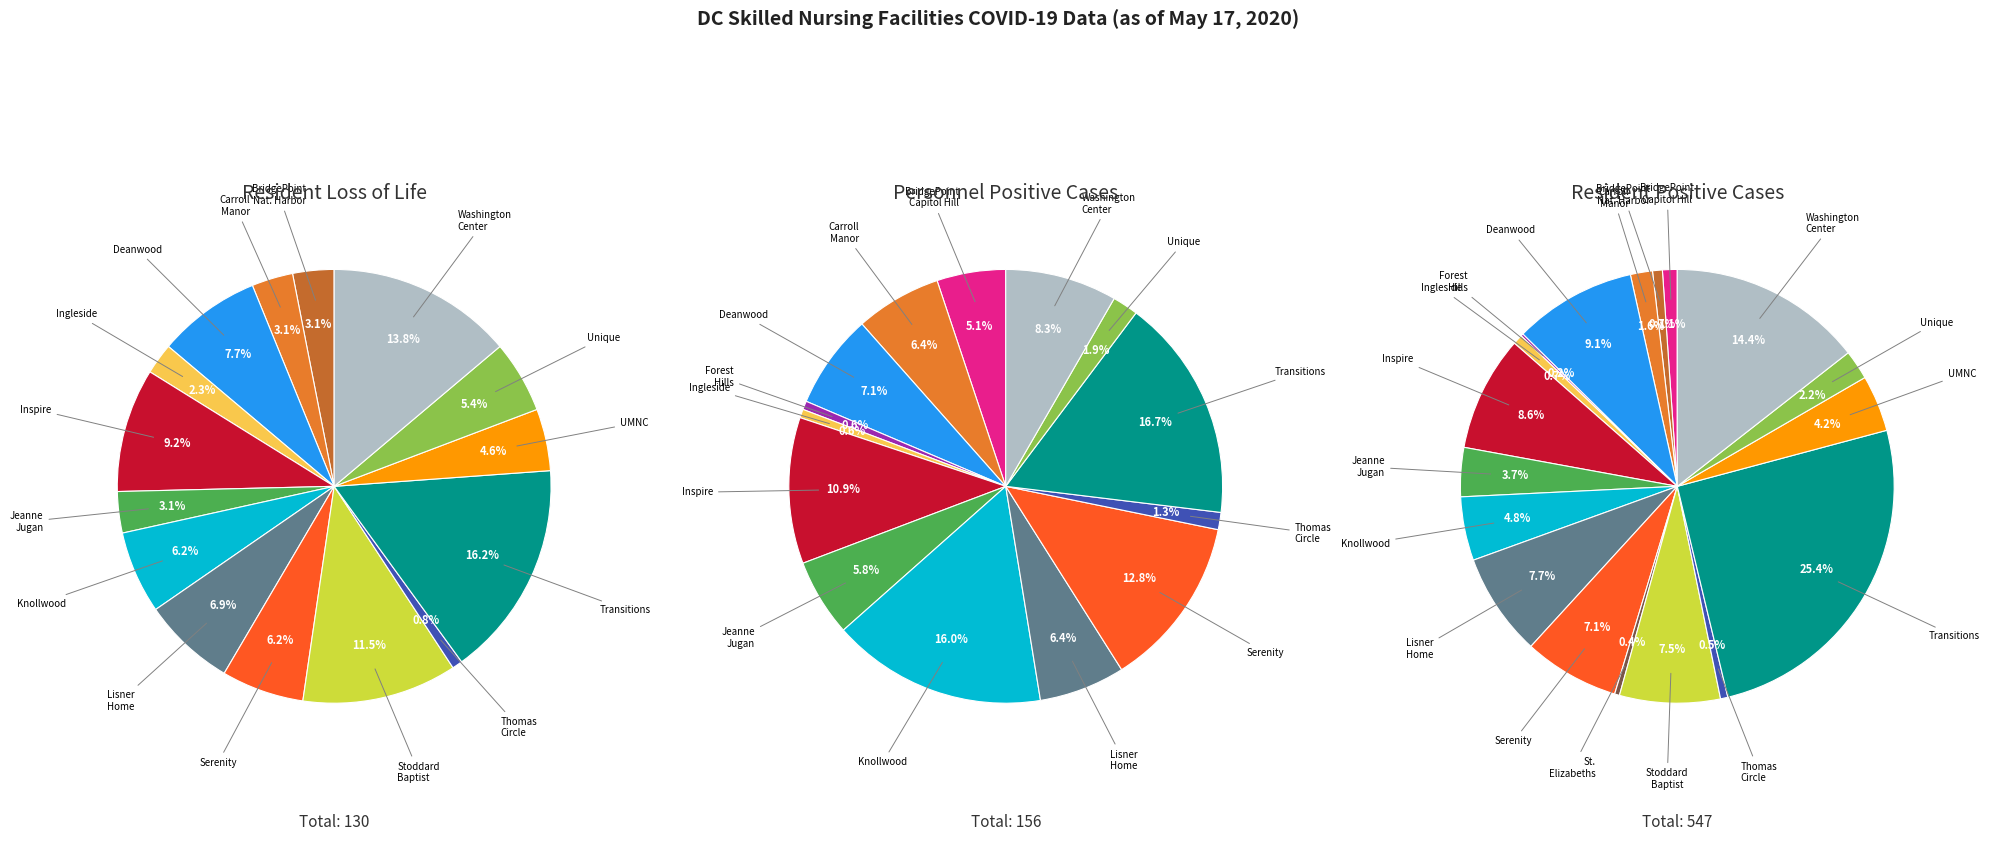

To the nearest percent, what portion does Stoddard Baptist represent?

7%